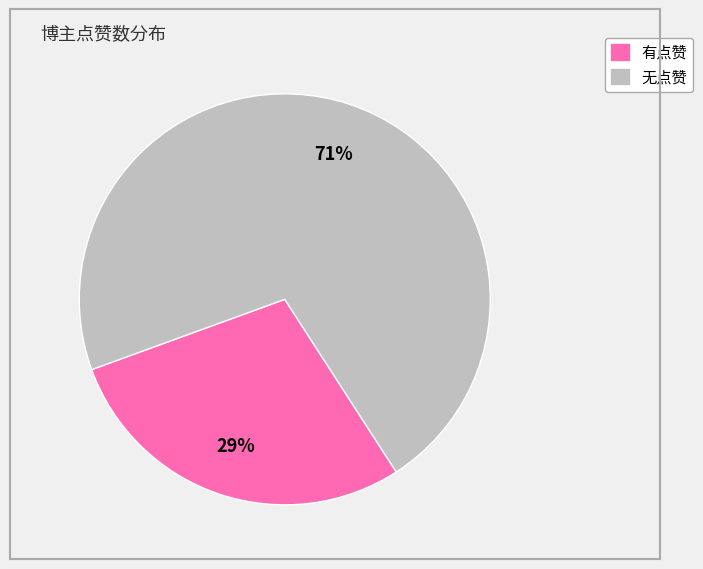

To the nearest percent, what is the average slice percentage?

50%